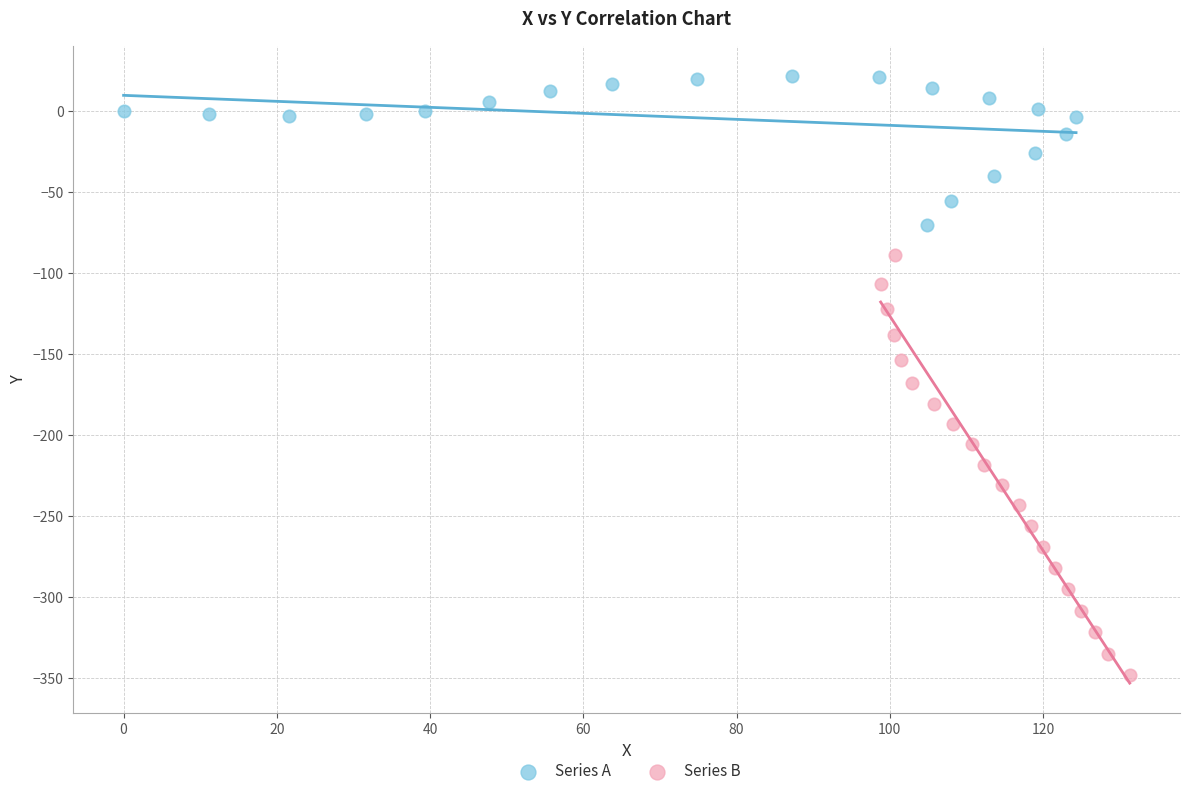

Which series contains the highest Y value?

Series A